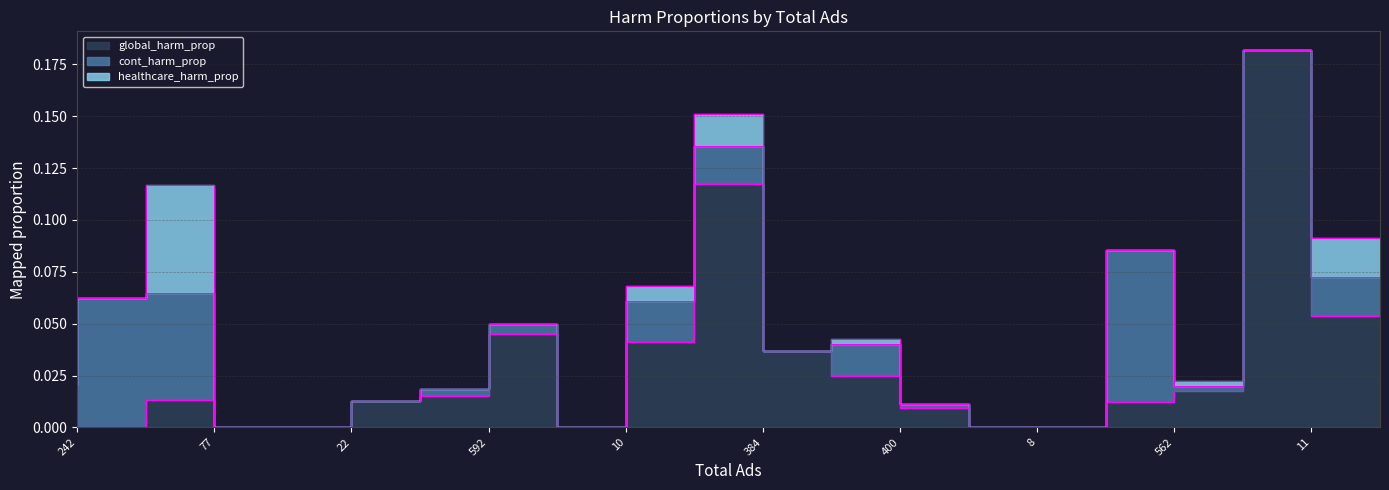

Is it true that healthcare_harm_prop equals -0.0 at 8?

False